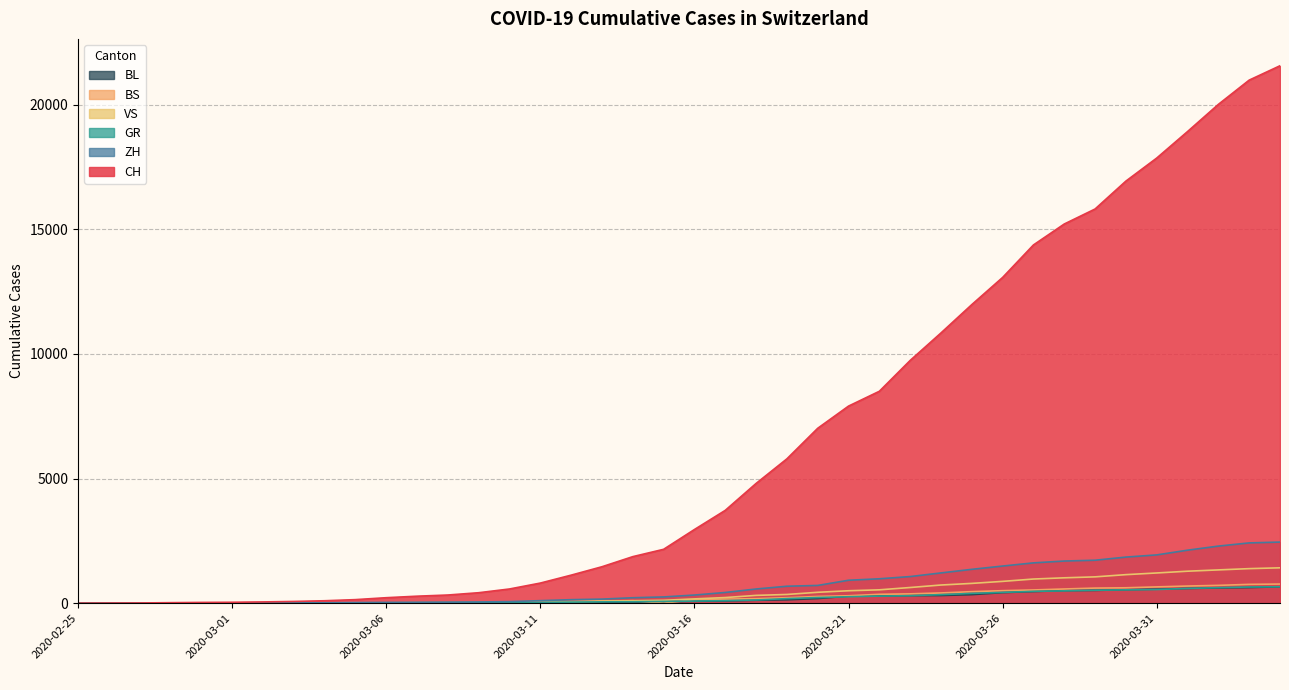

True or false: BL has a value of 0 at 2020-02-25.

True